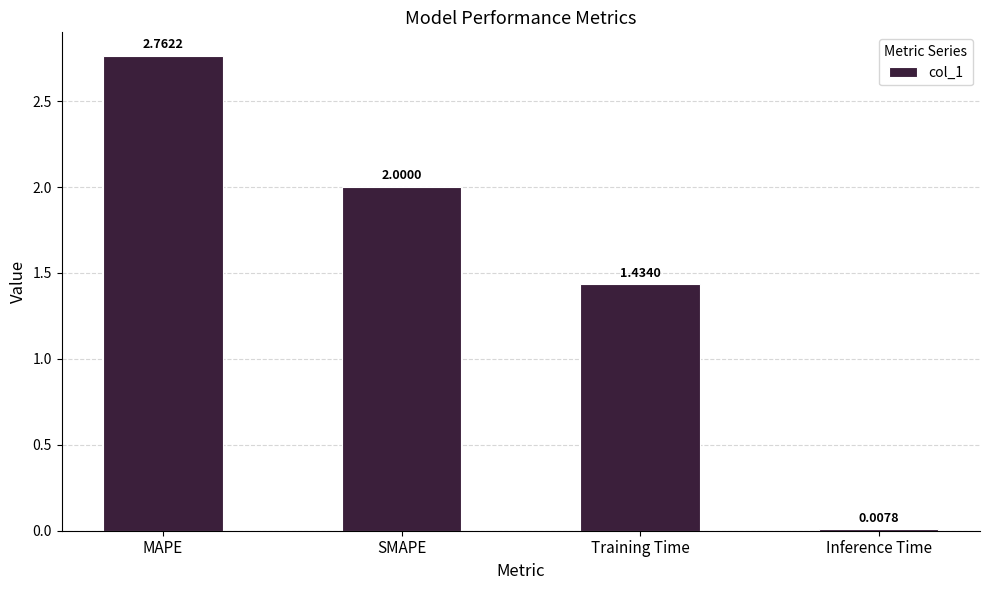

Where does the data first go above 2?

MAPE